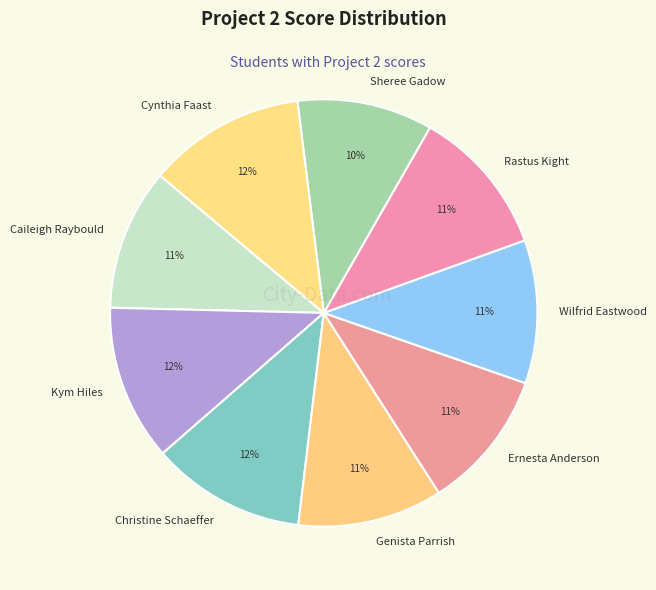

Does Genista Parrish account for over 50% of the chart?

No